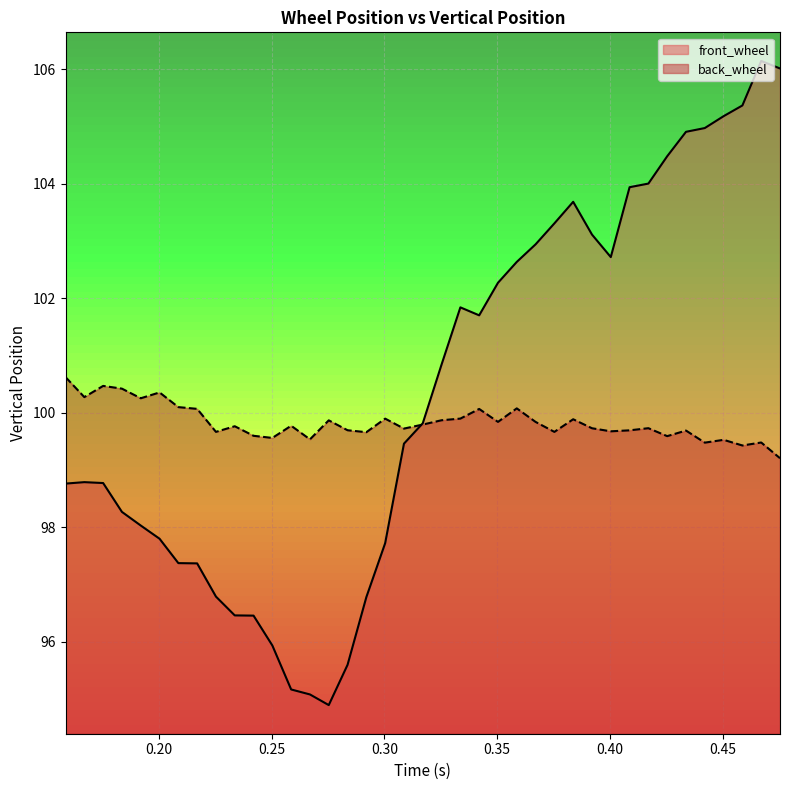

What are all the series names shown in the legend?

front_wheel, back_wheel